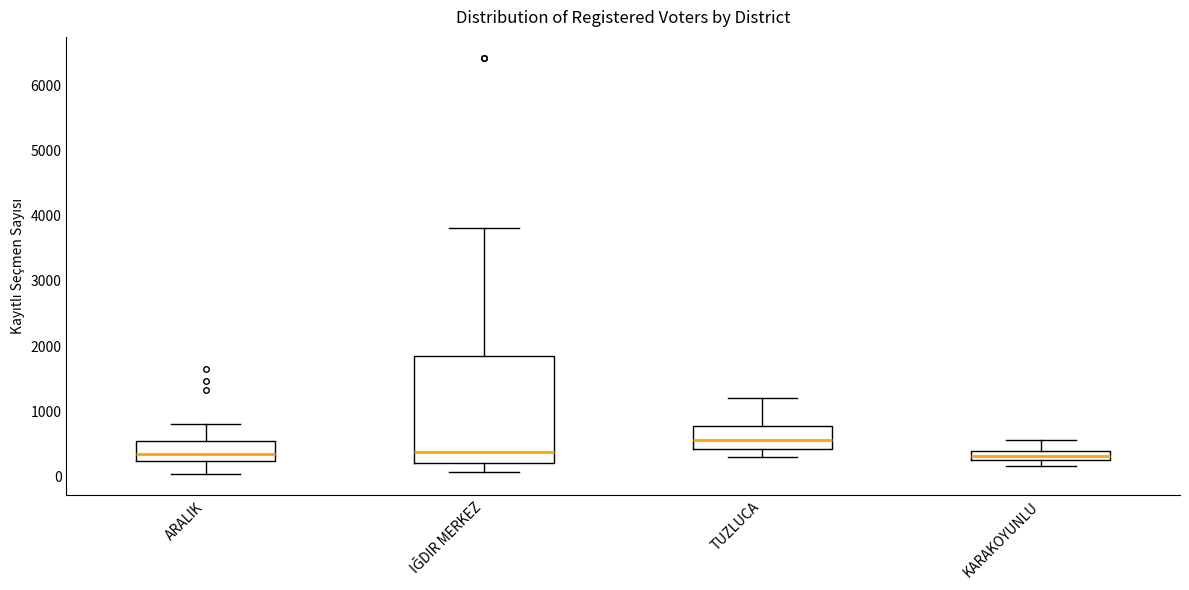

Where does the upper whisker of the box for IĞDIR MERKEZ end on the y-axis? The values are not printed on the chart, so give them approximately, as read against the axis.

3800